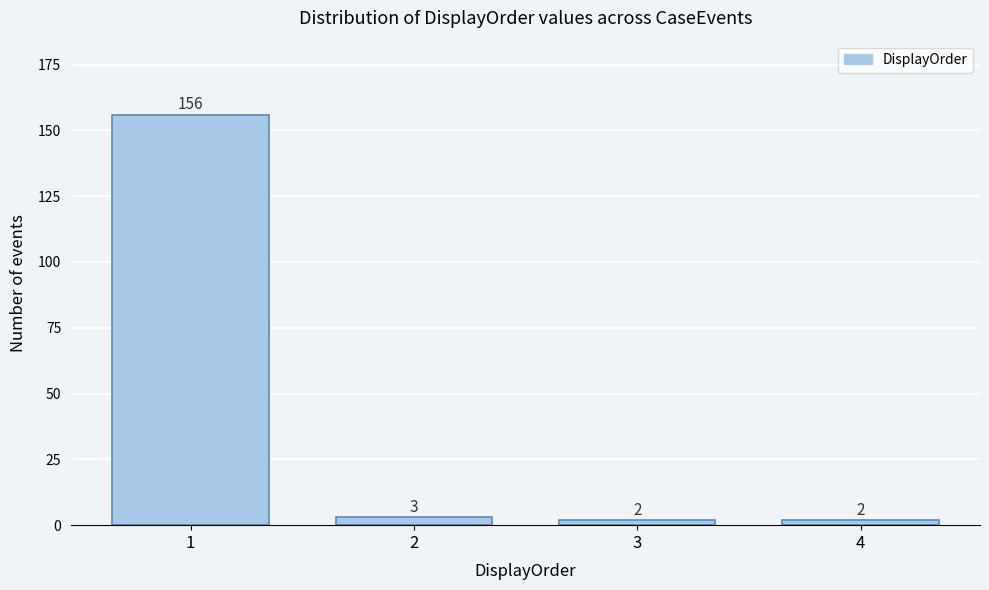

Reading right to left, extract all data points from this chart.

4=2	3=2	2=3	1=156